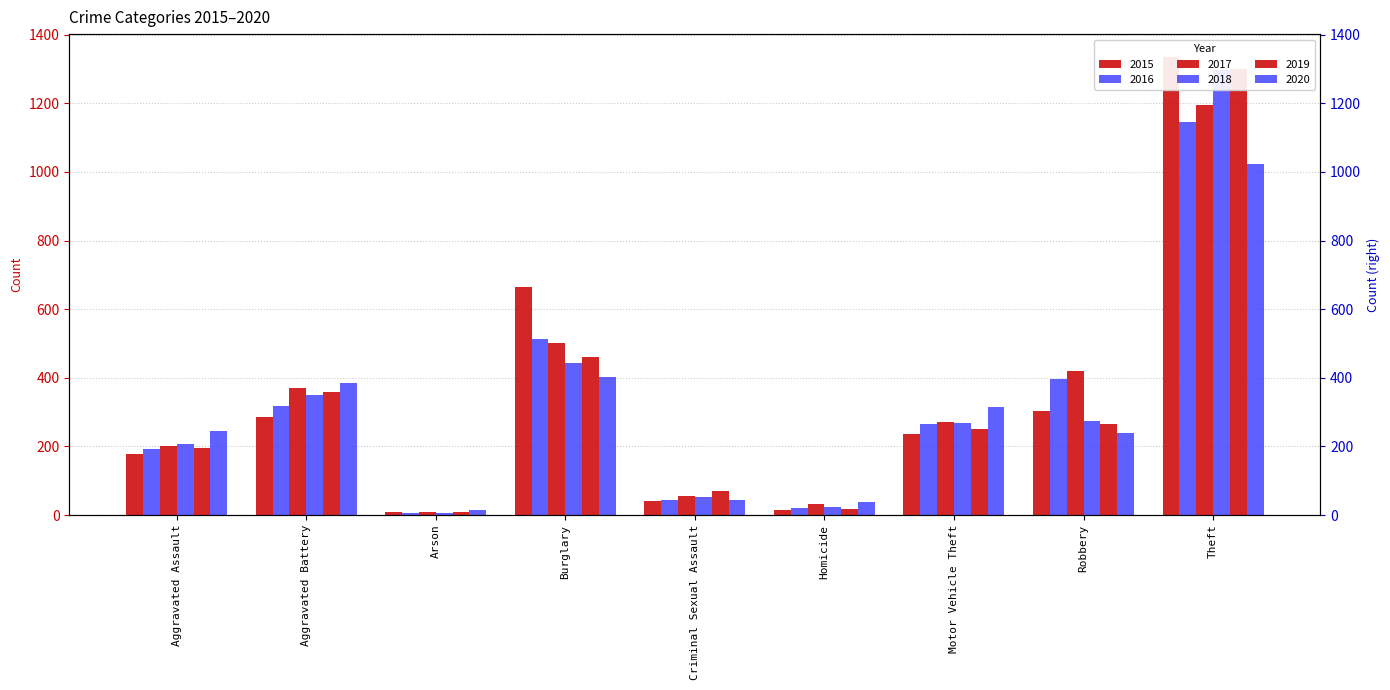

Which series has the largest range (max minus min)?

2015